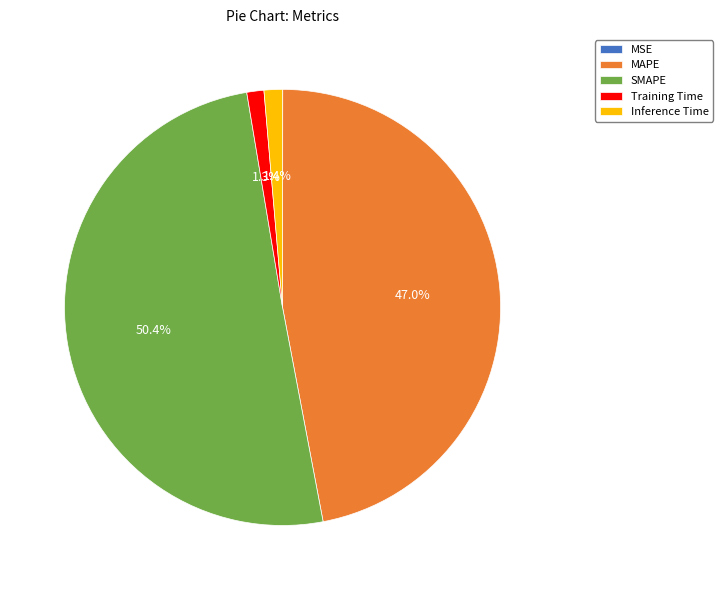

Which slice is the largest?

SMAPE